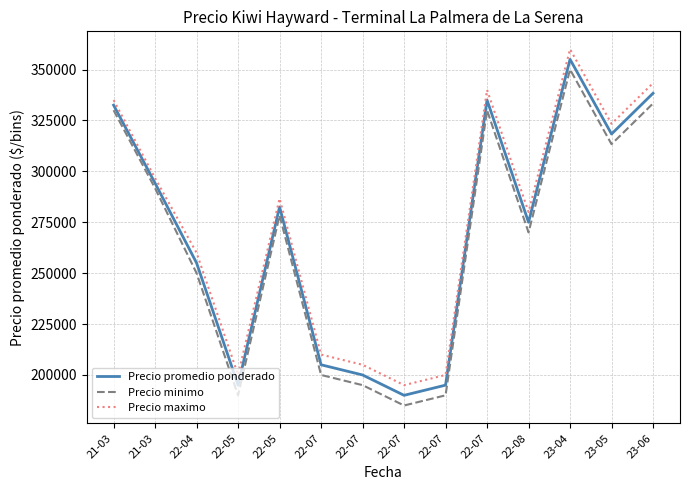

Does the chart display data point markers on the line(s)?

No